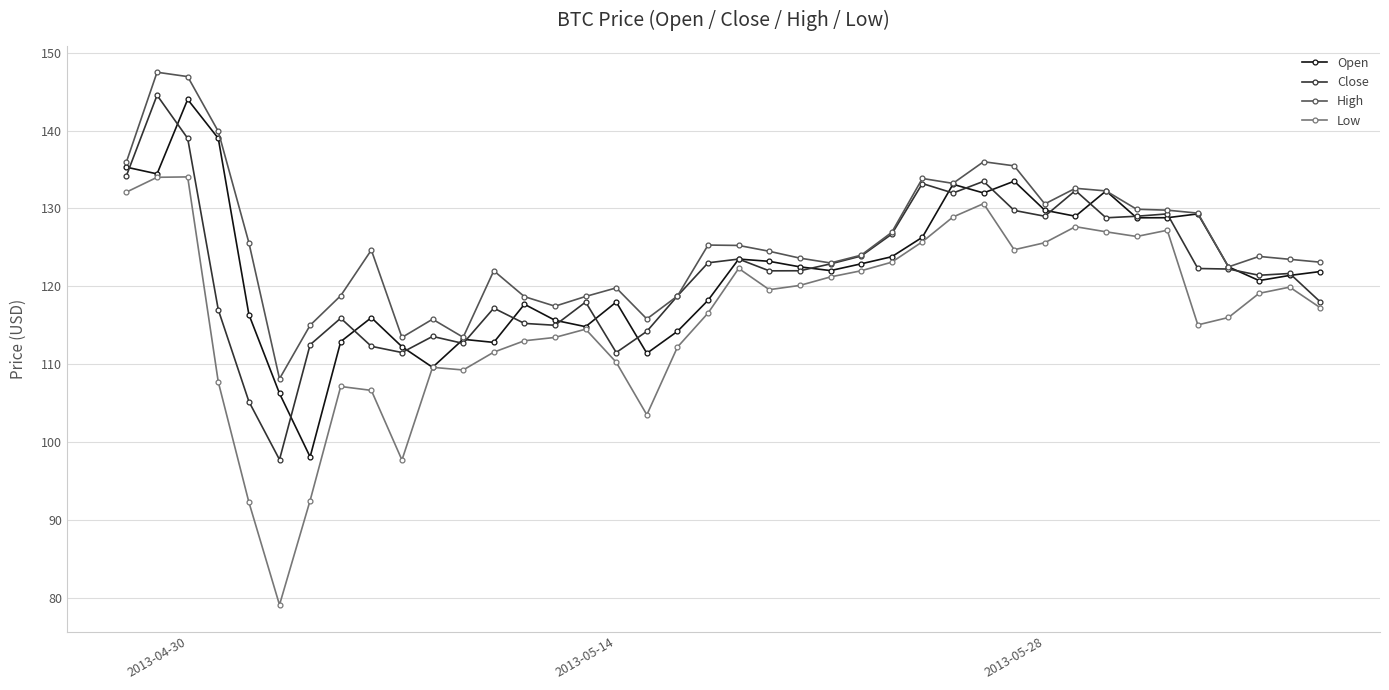

What is the value of the Low point at the 10th from the left?

97.7